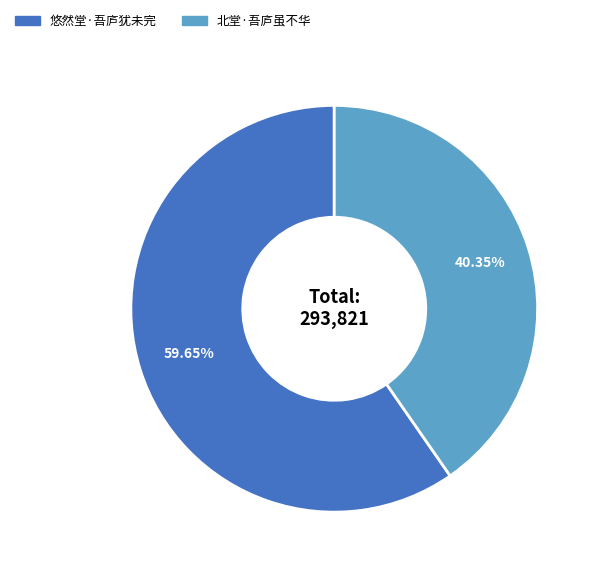

Which has a higher value, 悠然堂·吾庐犹未完 or 北堂·吾庐虽不华?

悠然堂·吾庐犹未完